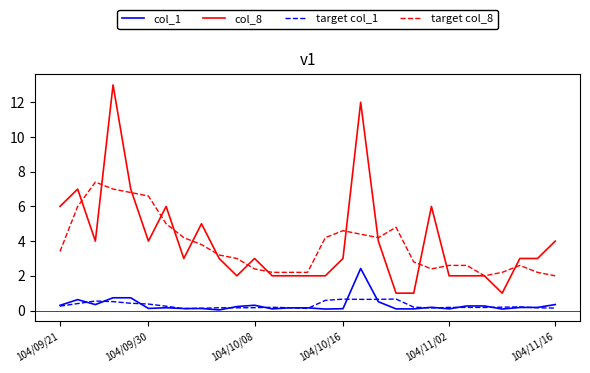

What is the highest value of the col_1 series?

2.4